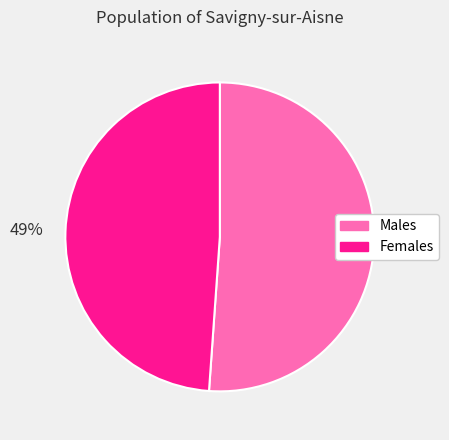

To the nearest percent, what is the difference between the Females and Males slice percentages?

2%